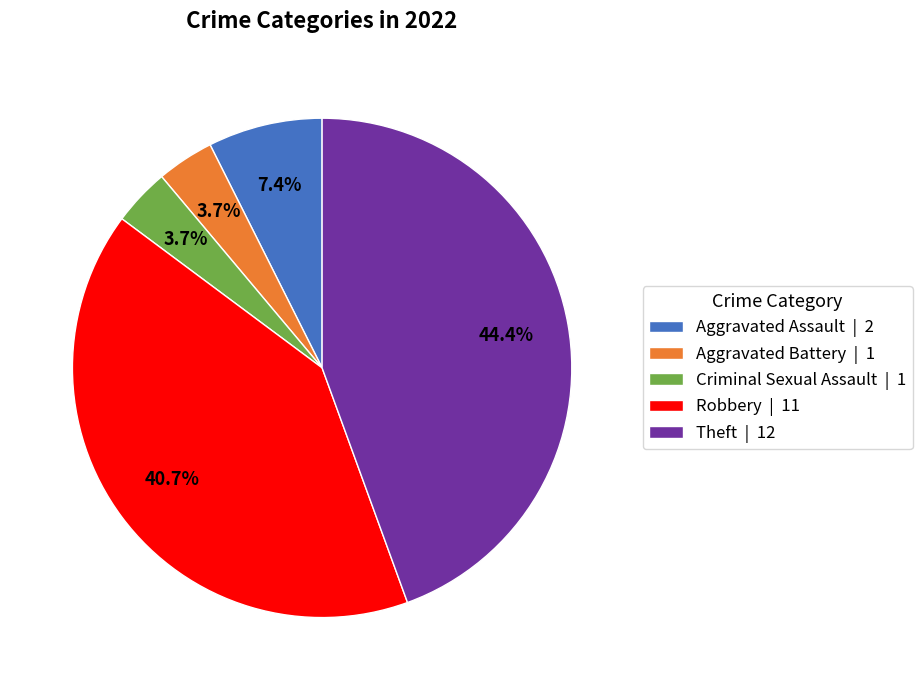

What percentage is NOT represented by Aggravated Battery?

96.3%